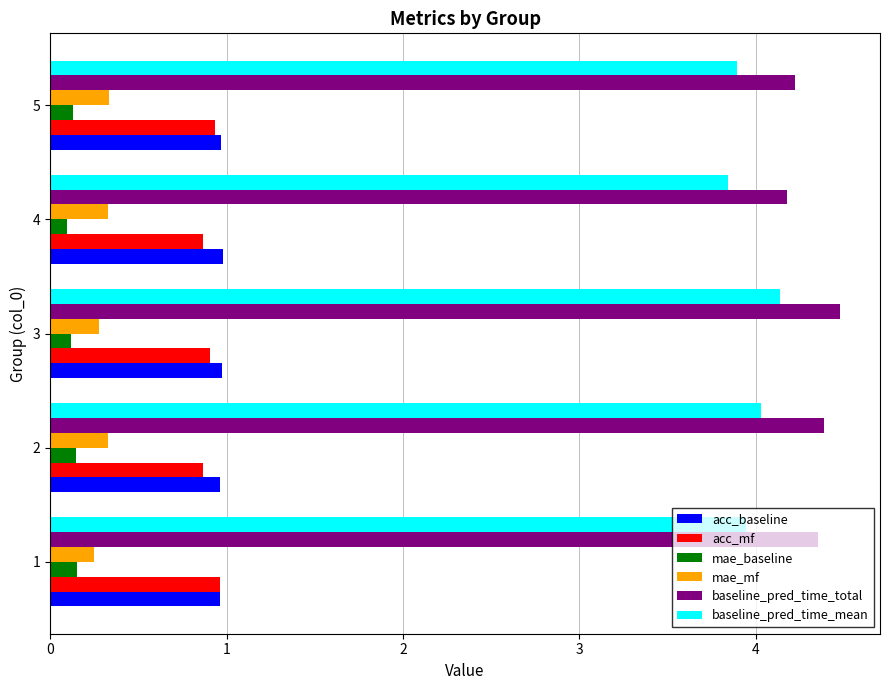

At 4, list the series in order from smallest to largest.

mae_baseline, mae_mf, acc_mf, acc_baseline, baseline_pred_time_mean, baseline_pred_time_total